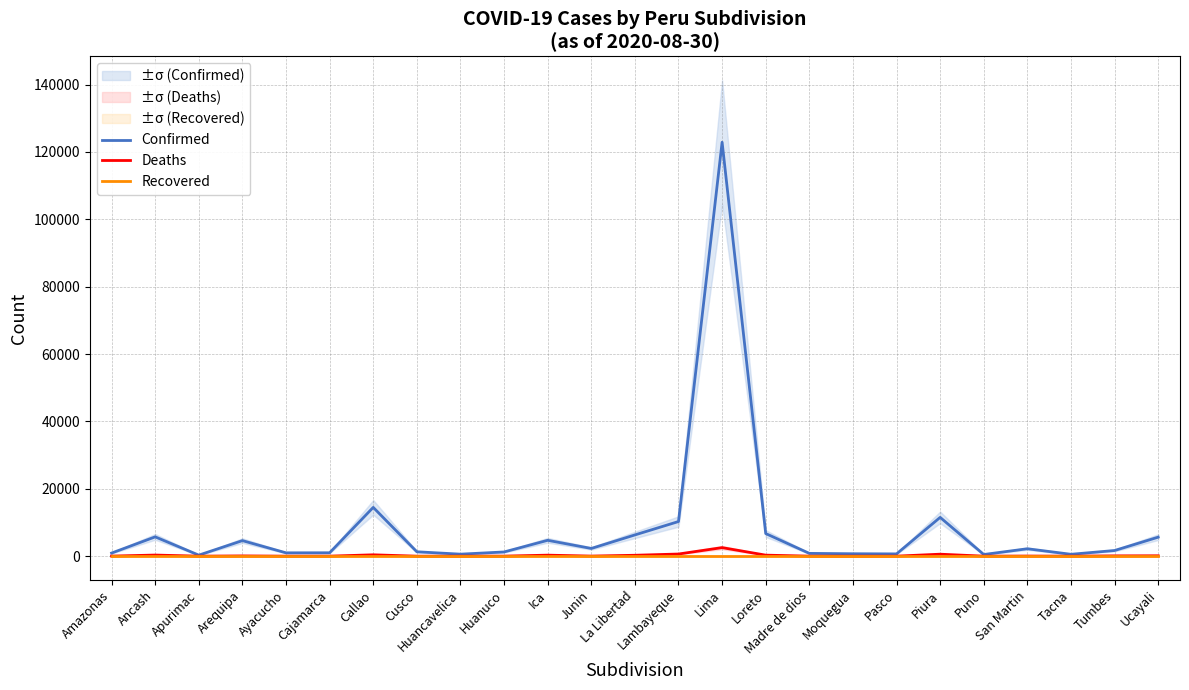

What is the average value of the Deaths series?

236